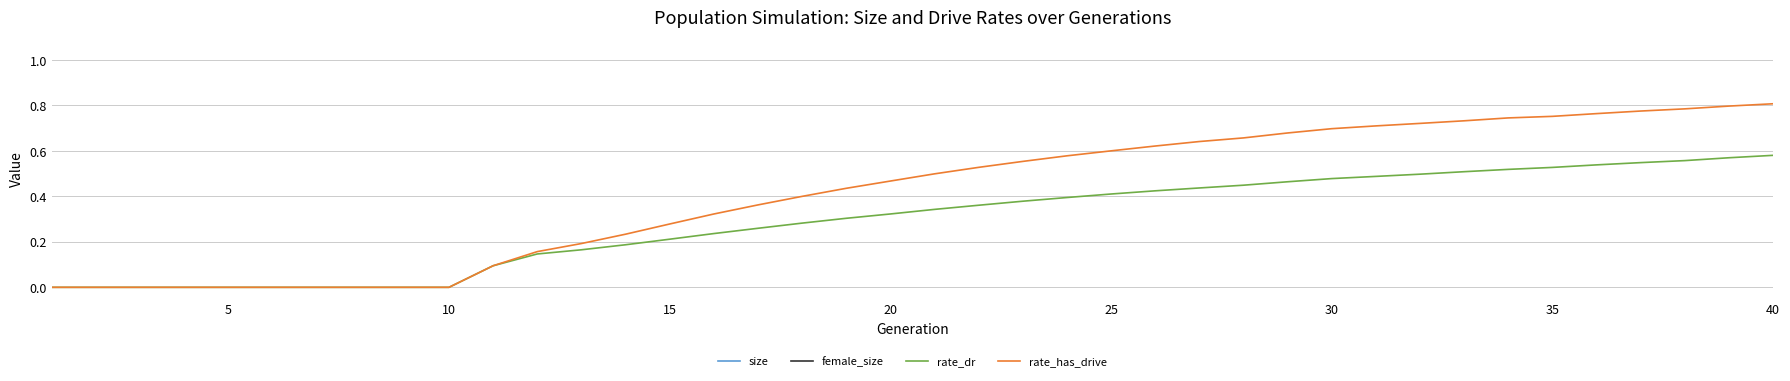

Reading right to left, extract all data points from this chart.

size: 35337.0	36396.0	37151.0	38473.0	39221.0	40007.0	41304.0	42784.0	43768.0	45256.0	46846.0	48471.0	50054.0	51677.0	53810.0	55632.0	57874.0	60211.0	63161.0	66151.0	69224.0	72360.0	76302.0	80289.0	84572.0	88449.0	91702.0	94115.0	96044.0	90302.0	78829.0	79080.0	78942.0	79077.0	78648.0	78839.0	78370.0	78196.0	78175.0	78380.0
female_size: 4654.0	5024.0	5521.0	5971.0	6388.0	6833.0	7391.0	7958.0	8569.0	9361.0	10216.0	11225.0	12122.0	13162.0	14484.0	15766.0	17327.0	18980.0	21136.0	23320.0	25813.0	28535.0	31849.0	35433.0	39255.0	42889.0	46000.0	48463.0	49985.0	50128.0	50218.0	50334.0	50344.0	50355.0	50024.0	50128.0	49757.0	49675.0	49473.0	49504.0
rate_dr: 0.6	0.6	0.6	0.5	0.5	0.5	0.5	0.5	0.5	0.5	0.5	0.5	0.4	0.4	0.4	0.4	0.4	0.4	0.4	0.3	0.3	0.3	0.3	0.3	0.2	0.2	0.2	0.2	0.1	0.1	0.0	0.0	0.0	0.0	0.0	0.0	0.0	0.0	0.0	0.0
rate_has_drive: 0.8	0.8	0.8	0.8	0.8	0.8	0.7	0.7	0.7	0.7	0.7	0.7	0.7	0.6	0.6	0.6	0.6	0.6	0.5	0.5	0.5	0.4	0.4	0.4	0.3	0.3	0.2	0.2	0.2	0.1	0.0	0.0	0.0	0.0	0.0	0.0	0.0	0.0	0.0	0.0